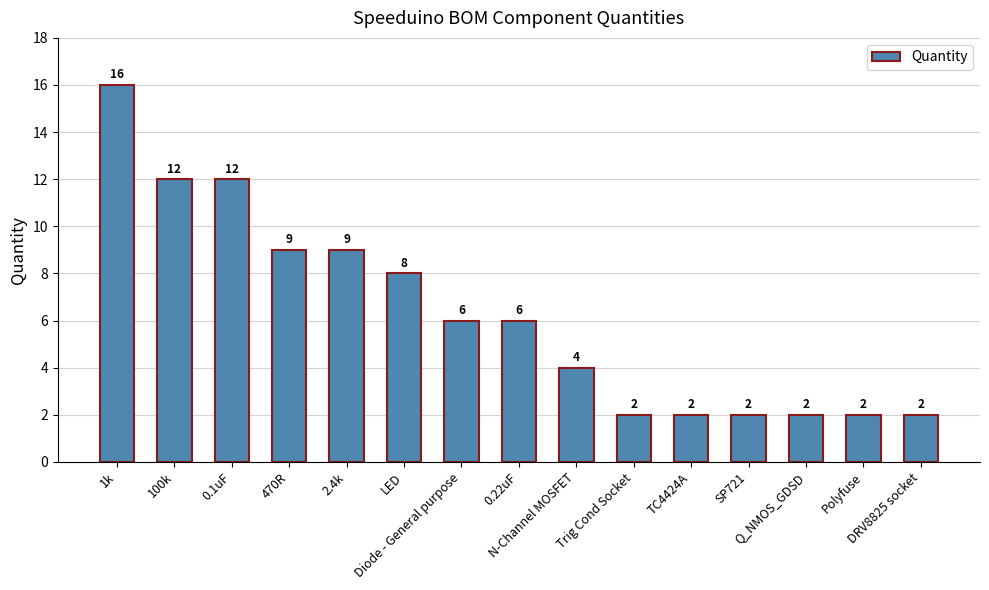

What is the value of the 13th bar from the left?

2